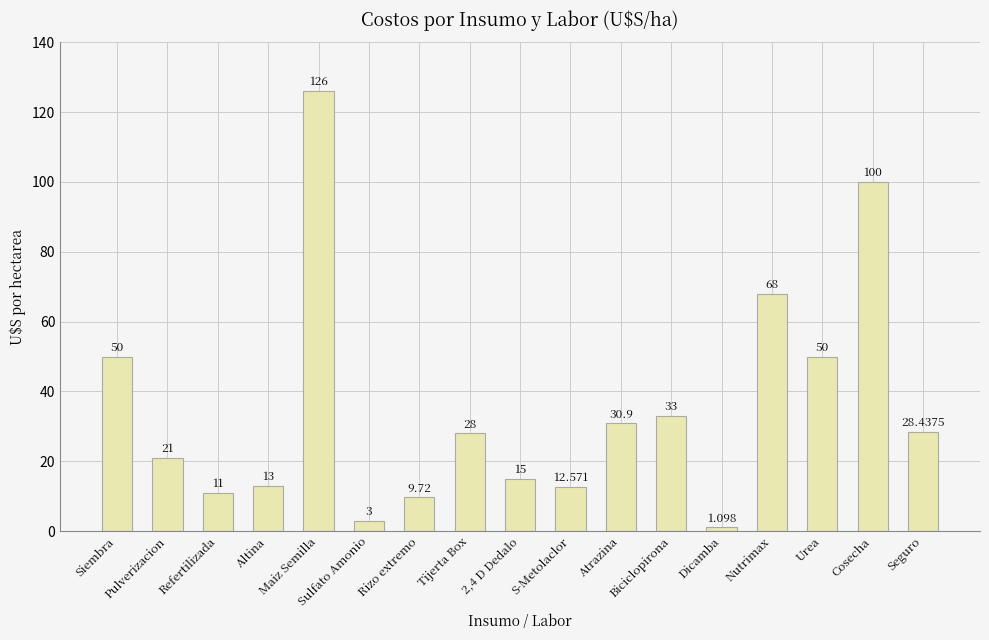

How many bars are there in total?

17